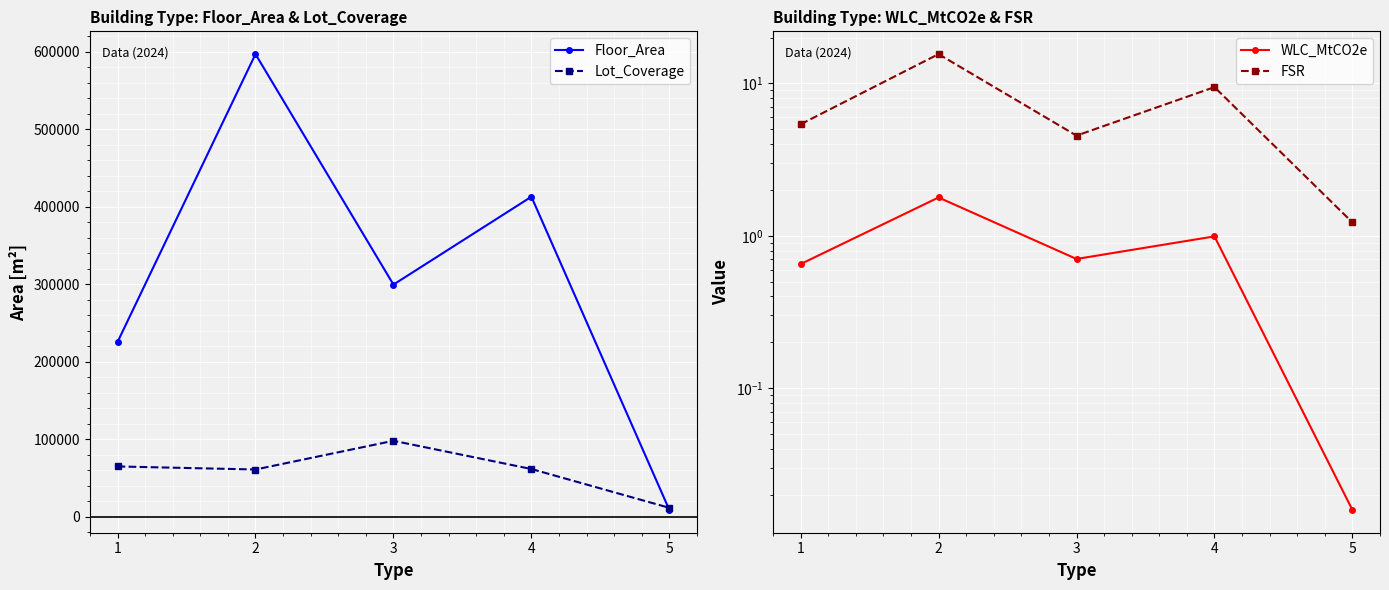

Between 3 and 4, which is larger?

4